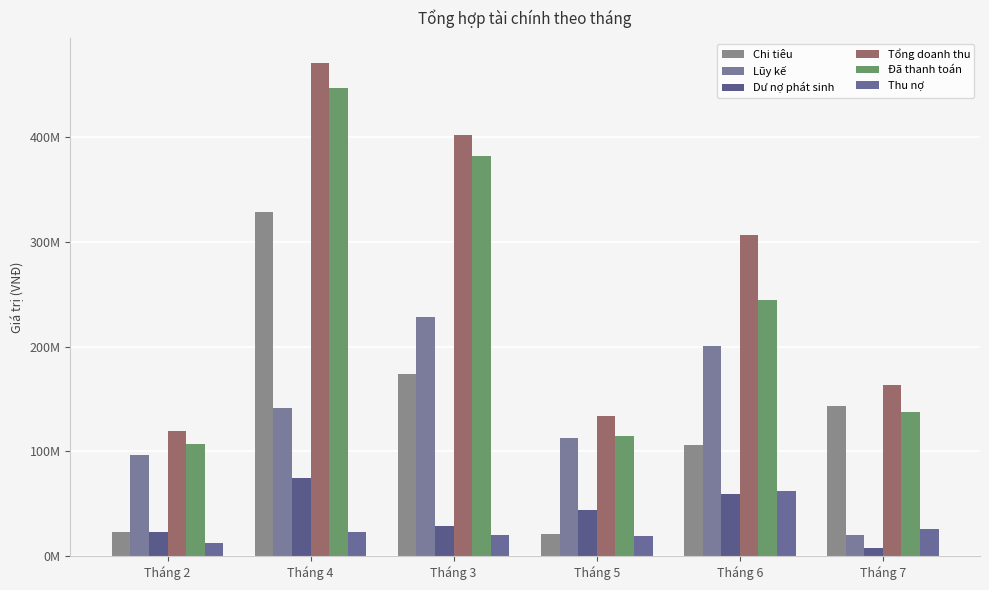

Are the bars horizontal?

No